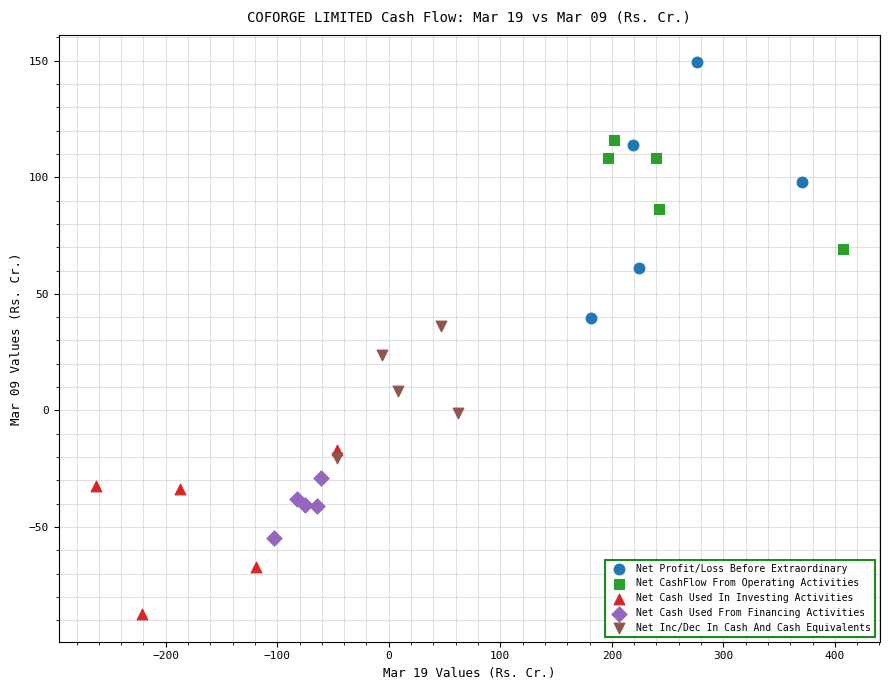

What are all the series names shown in the legend?

Net Profit/Loss Before Extraordinary, Net CashFlow From Operating Activities, Net Cash Used In Investing Activities, Net Cash Used From Financing Activities, Net Inc/Dec In Cash And Cash Equivalents